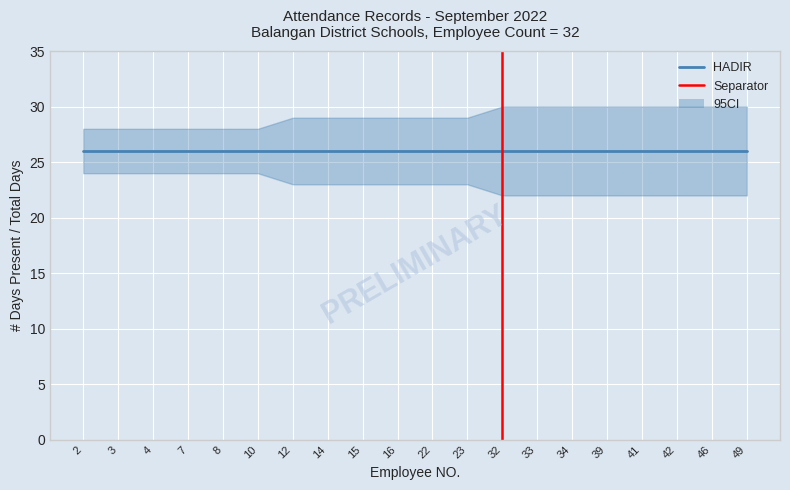

True or false: JUMLAH HARI has more than 2 points higher than both neighbors.

False